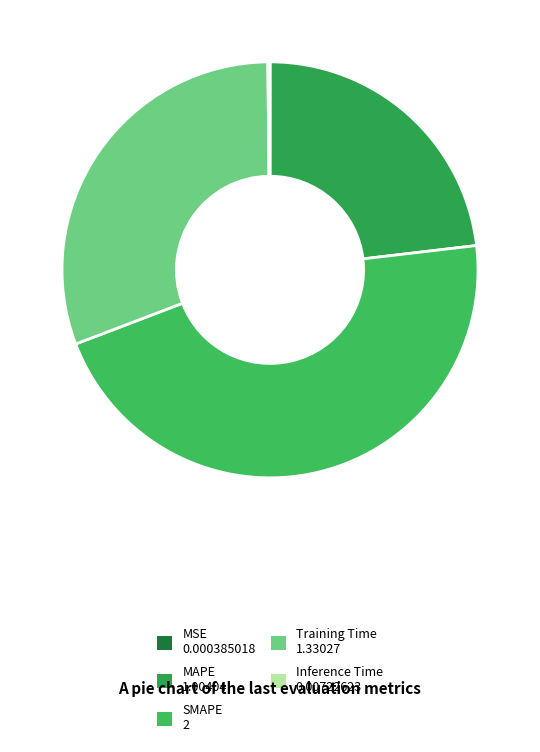

To the nearest percent, what is the difference between the SMAPE and MAPE slice percentages?

23%